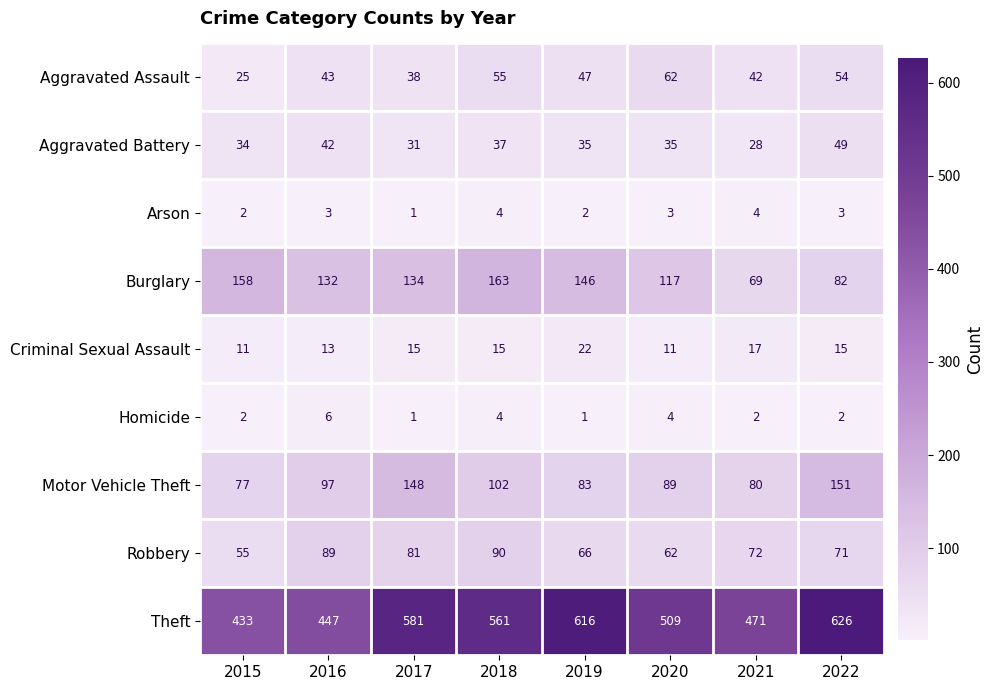

At which category is the sum across all series the highest?

2022